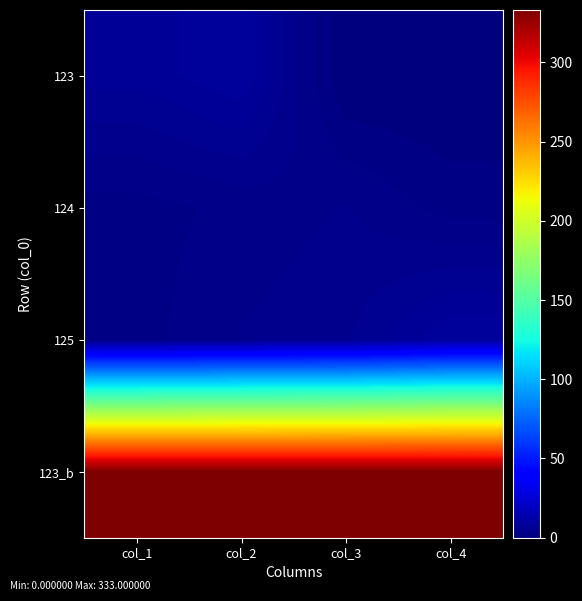

At which category is the sum across all series the highest?

col_2